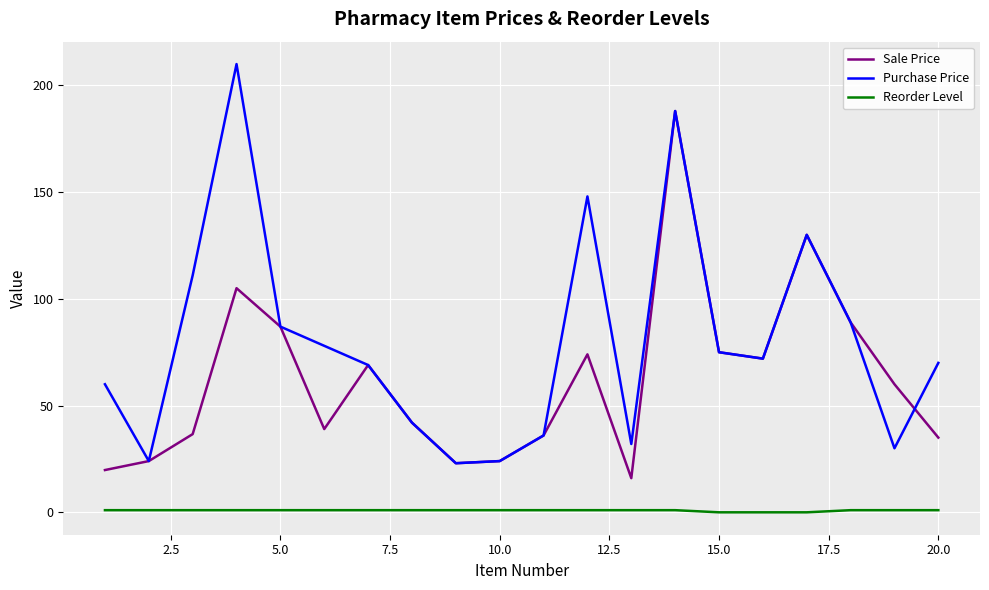

True or false: Sale Price has more than 2 interior local peaks.

True